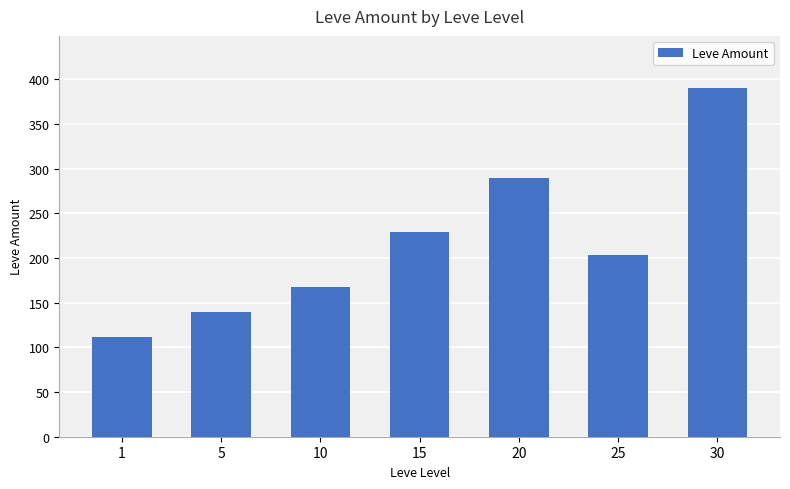

Is it true that the value at 15 is 327?

False